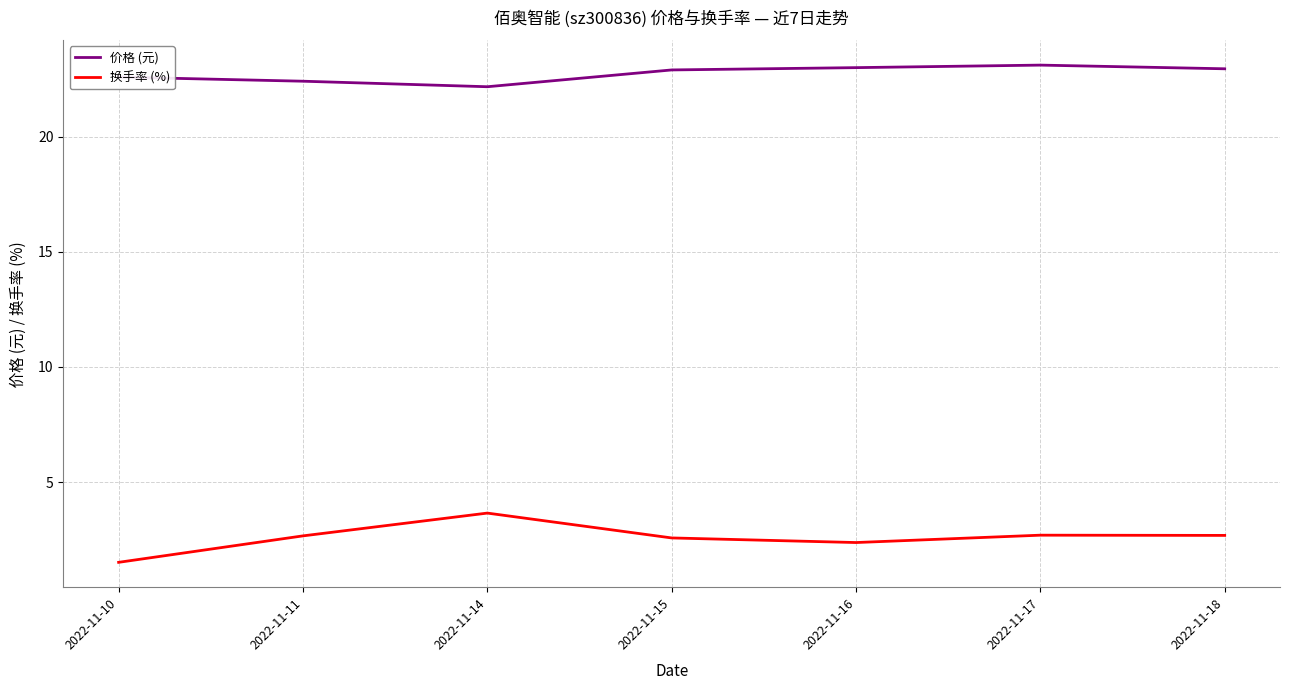

True or false: 价格 (元) has a value of 23.0 at 2022-11-18.

True